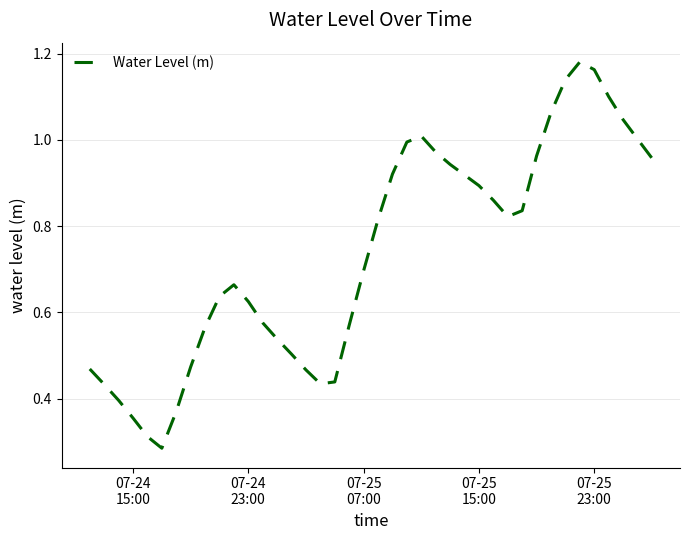

Does the chart display data point markers on the line(s)?

No